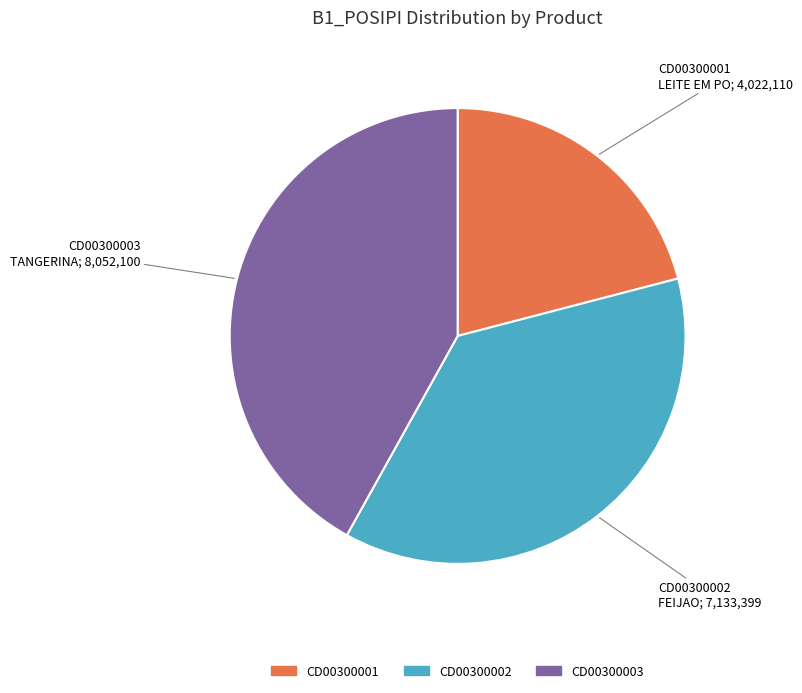

Is there a majority slice in this chart?

No